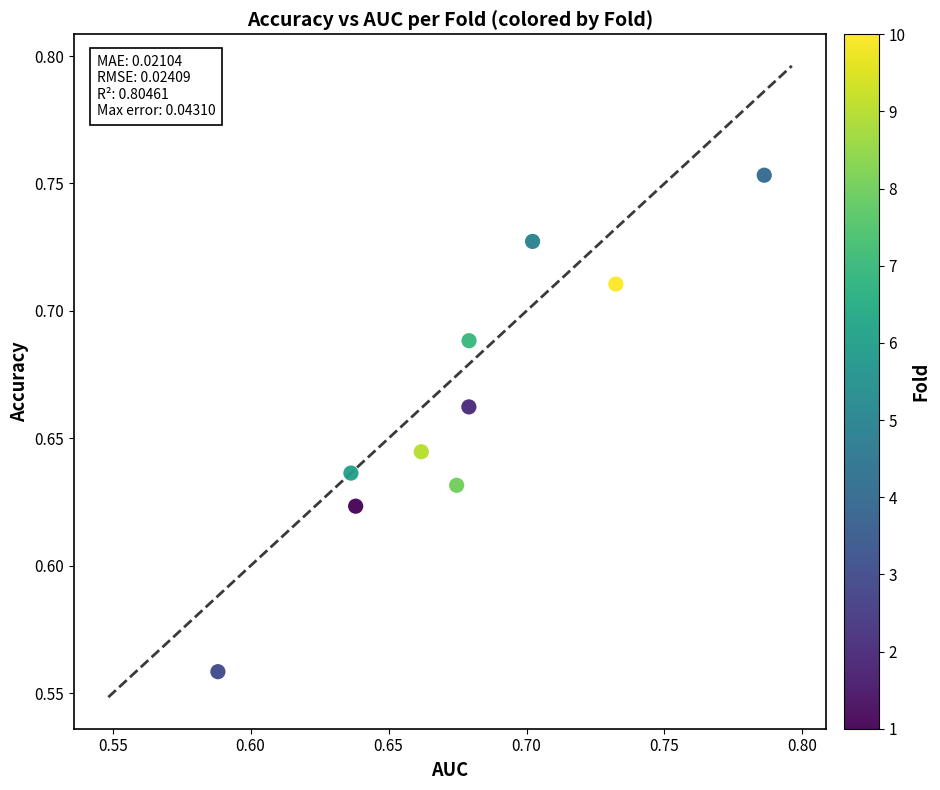

How many data points are displayed?

10